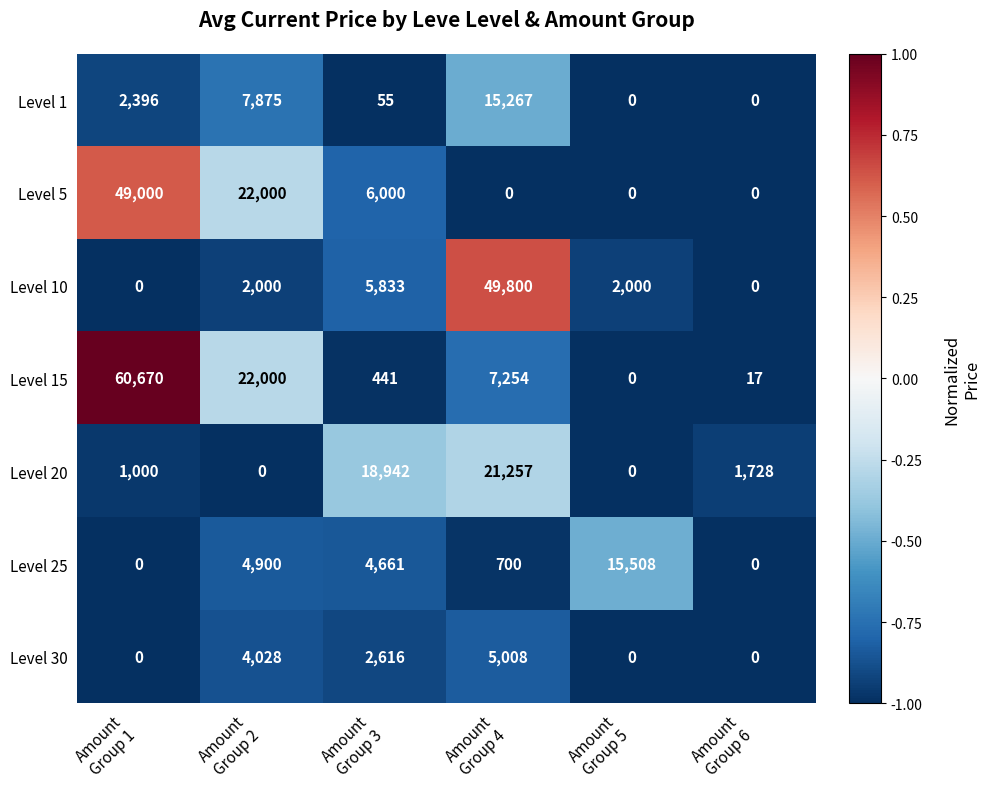

What is the average value of the Level 1 series?

4266